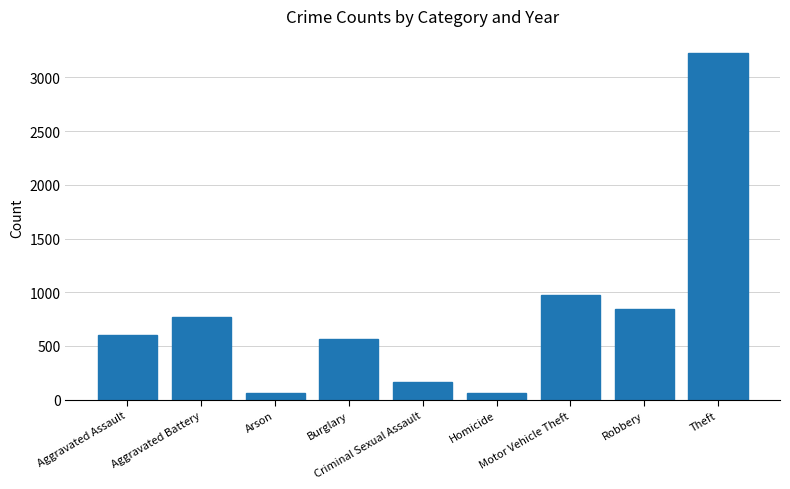

What is the value of the 8th bar from the left?

840